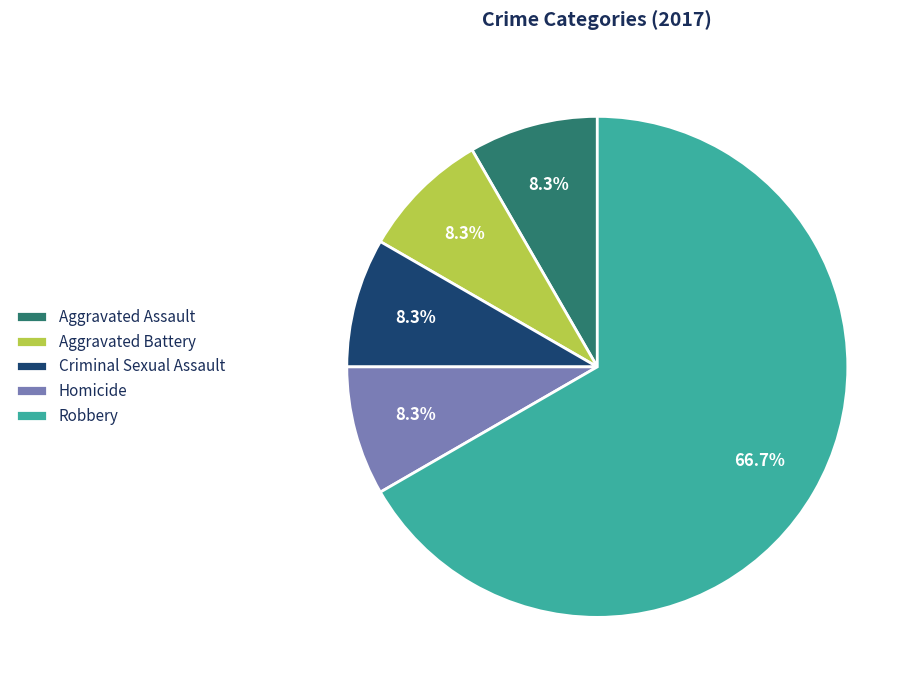

Is it true that Aggravated Assault is 8% of the pie?

True